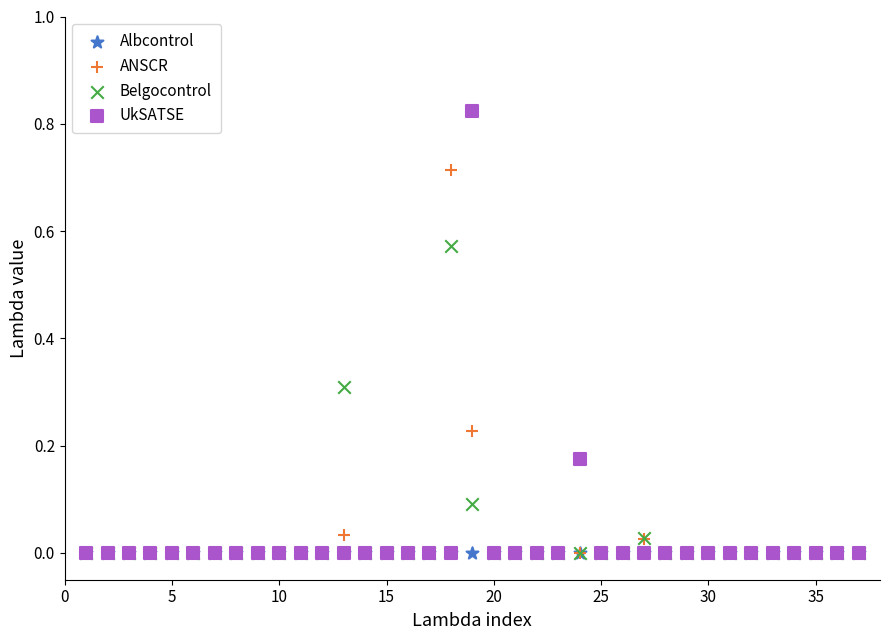

What are all the series names shown in the legend?

Albcontrol, ANSCR, Belgocontrol, UkSATSE